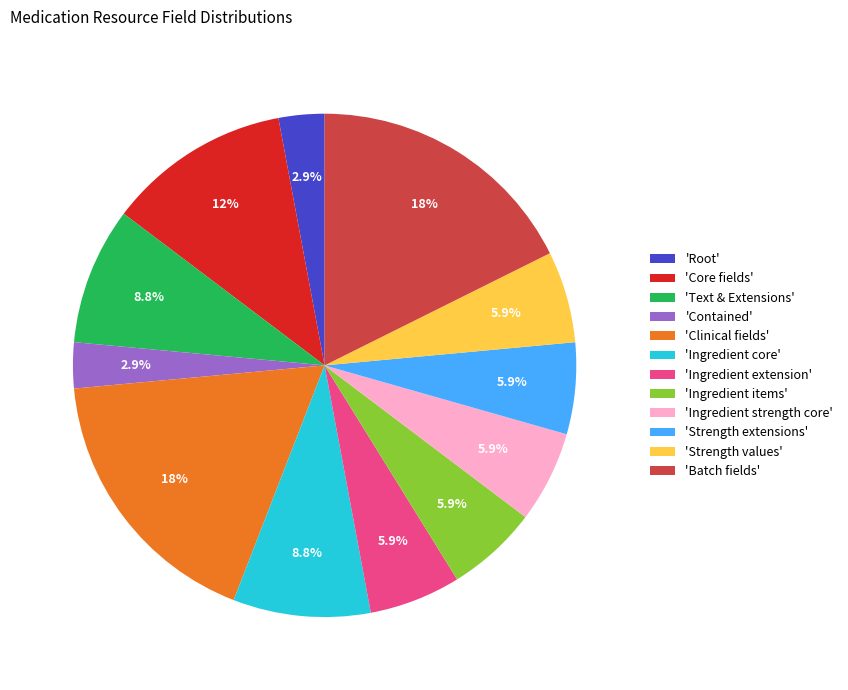

Combined, what portion of the pie is 'Clinical fields' and 'Ingredient items'?

23.5%